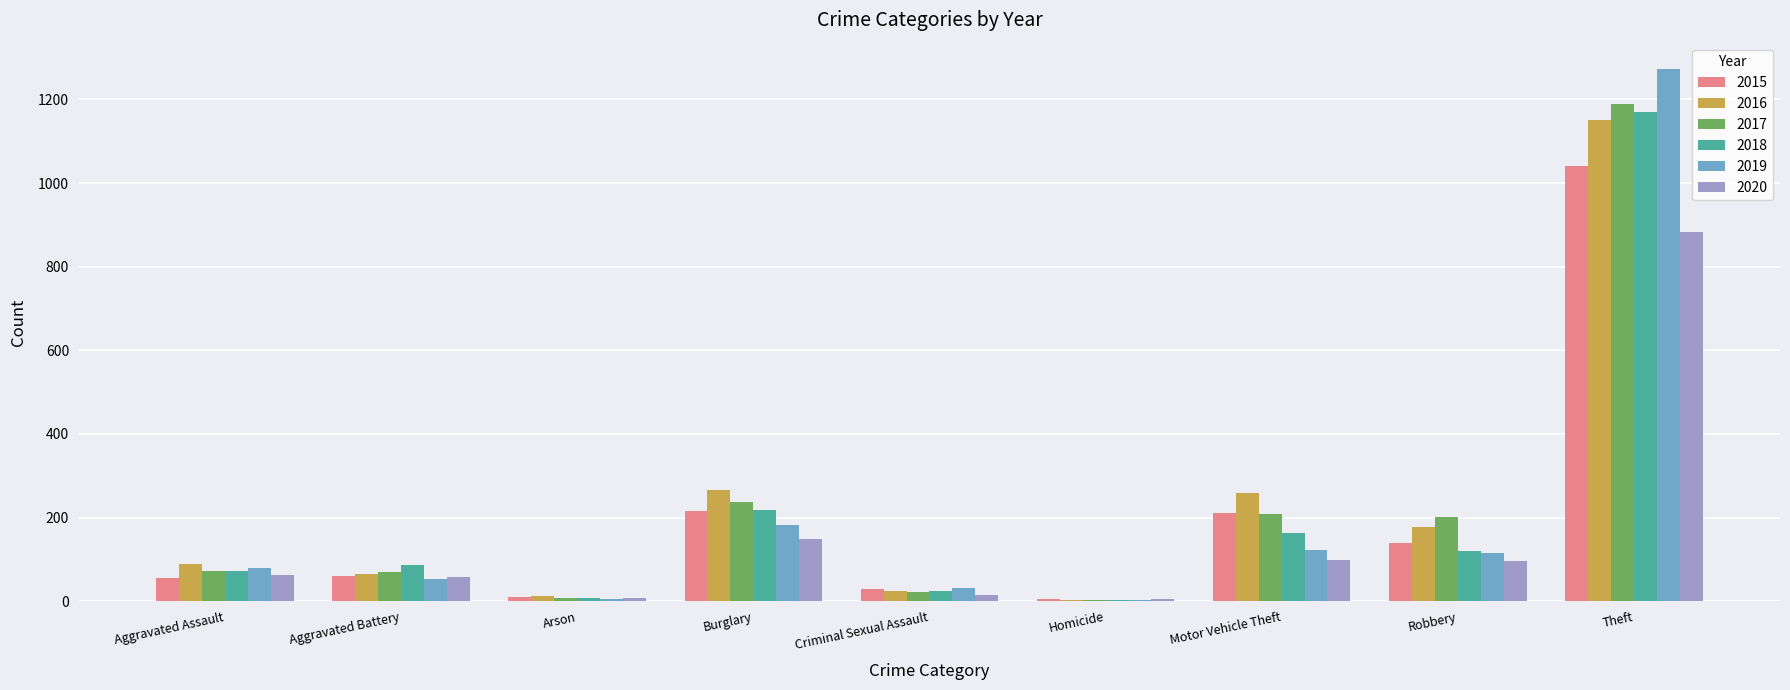

The 2015 series shows 387 at Theft. True or false?

False